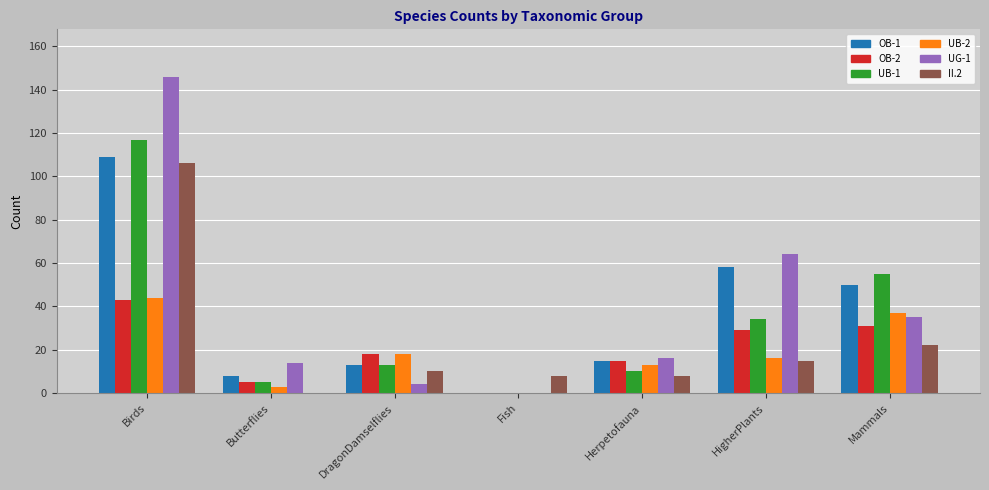

What is the highest value of the UG-1 series?

146